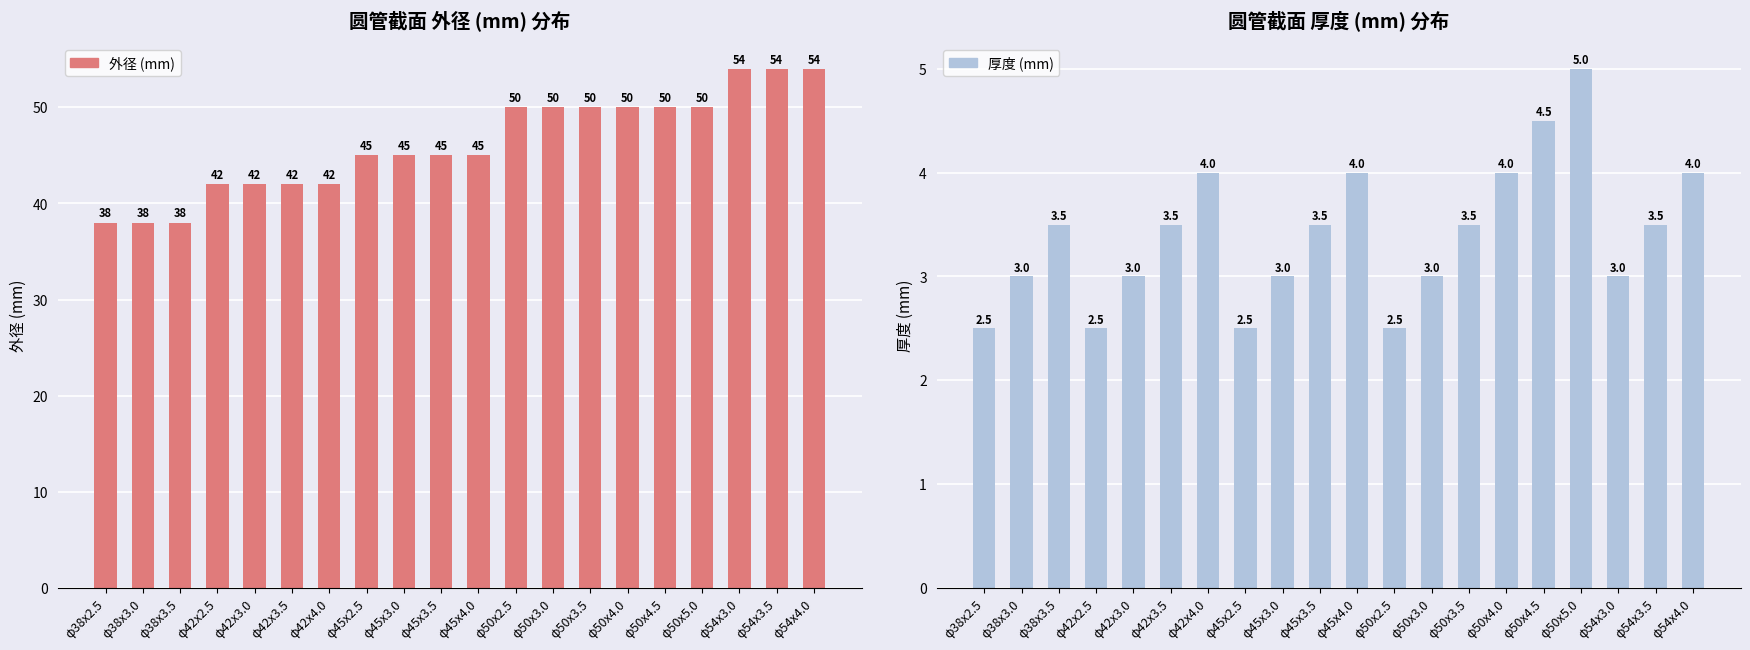

What is the difference between the second highest and minimum values in the 外径 (mm) series?

16.0